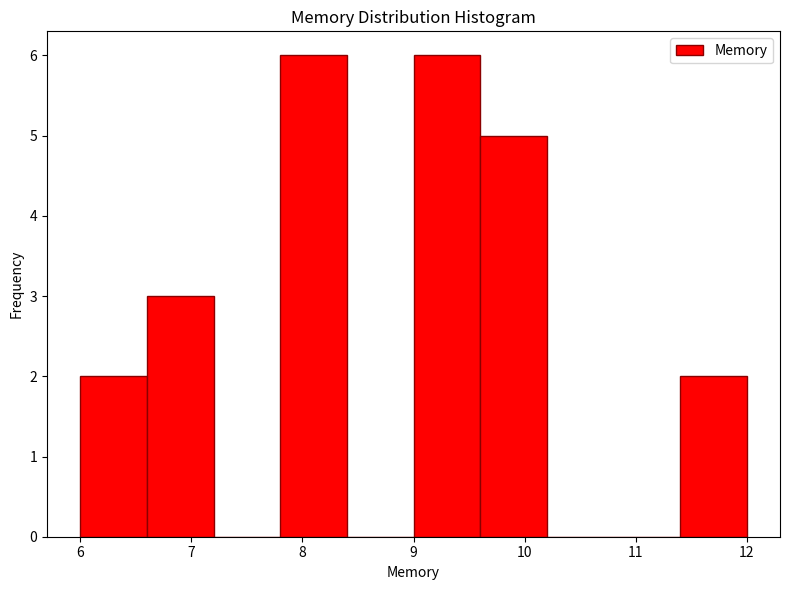

Reading left to right, list every bar in this chart as the range it spans on the x-axis followed by its height. The values are not printed on the chart, so give them approximately, as read against the axis.

6.0 to 6.6: 2
6.6 to 7.2: 3
7.2 to 7.8: 0
7.8 to 8.4: 6
8.4 to 9.0: 0
9.0 to 9.6: 6
9.6 to 10.2: 5
10.2 to 10.8: 0
10.8 to 11.4: 0
11.4 to 12.0: 2